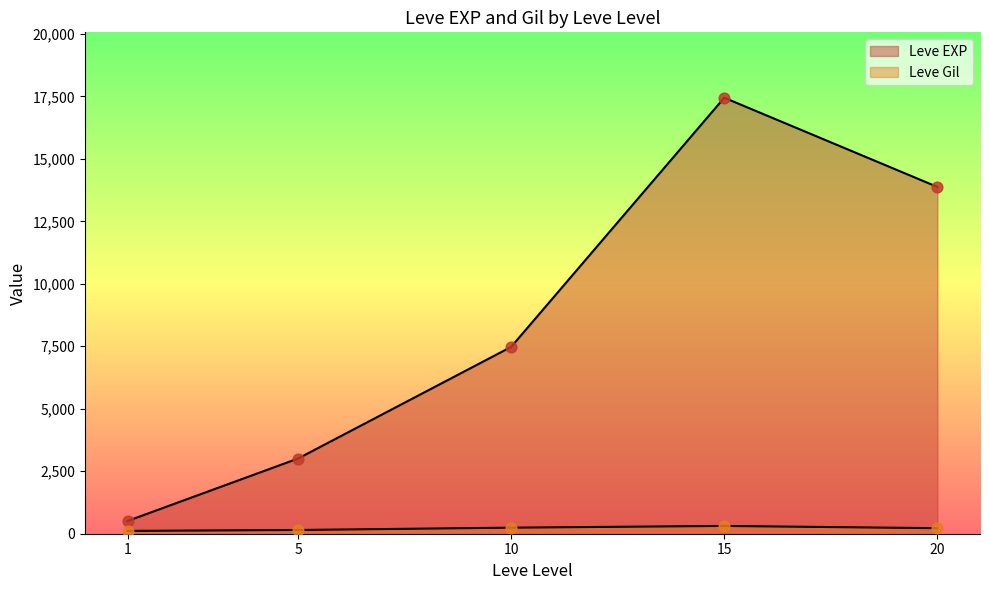

Which series has the largest Y range (max minus min)?

Leve EXP